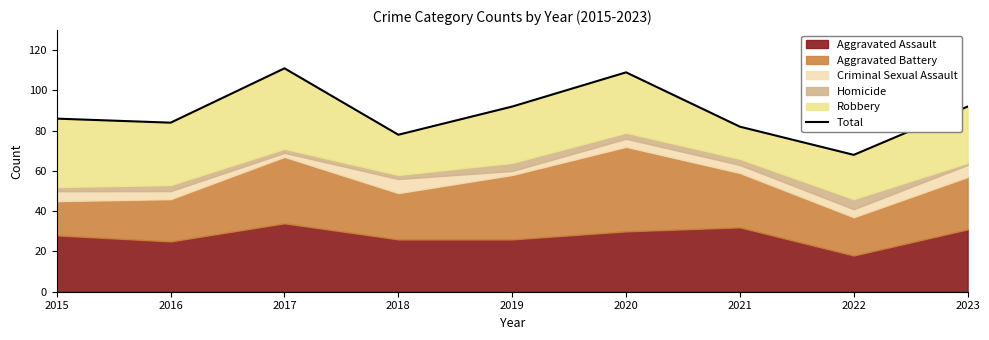

What is the difference between the maximum and minimum values?

43